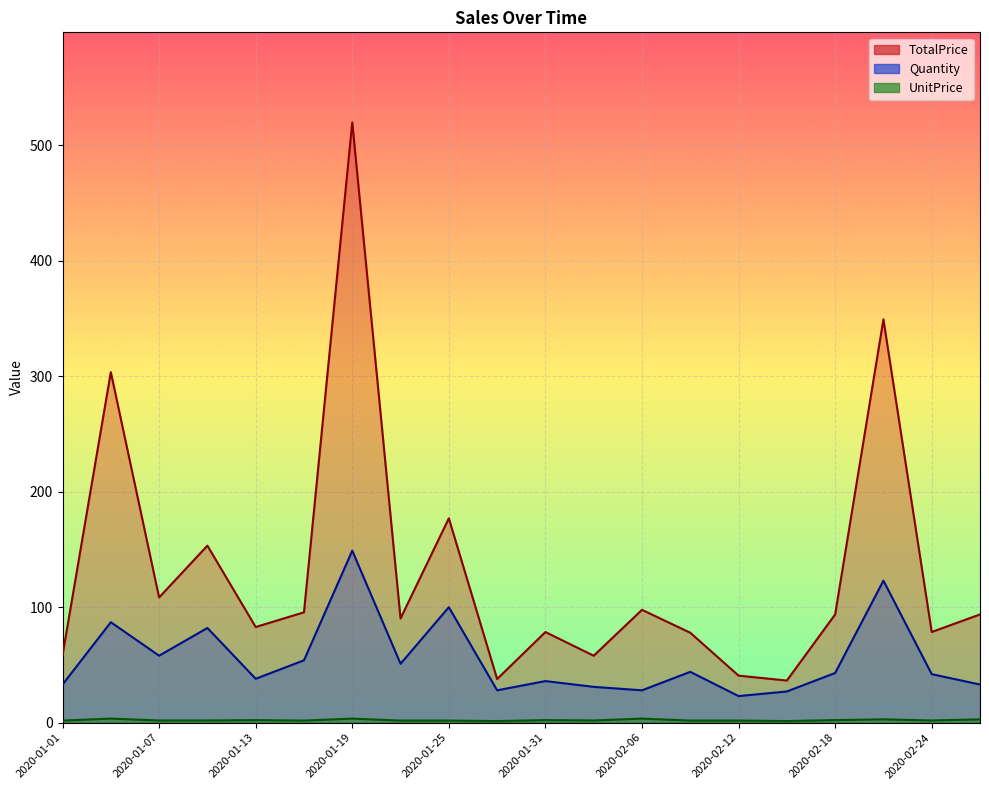

Rank the categories by Quantity value from highest to lowest.

2020-01-19, 2020-02-21, 2020-01-25, 2020-01-04, 2020-01-10, 2020-01-07, 2020-01-16, 2020-01-22, 2020-02-09, 2020-02-18, 2020-02-24, 2020-01-13, 2020-01-31, 2020-01-01, 2020-02-27, 2020-02-03, 2020-01-28, 2020-02-06, 2020-02-15, 2020-02-12